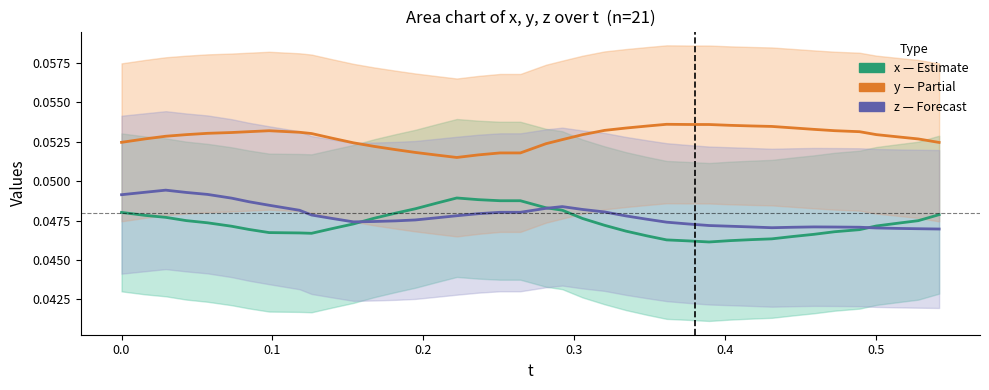

Reading right to left, list all the values displayed in this chart.

x (estimate): 0.0	0.0	0.0	0.0	0.0	0.0	0.0	0.0	0.0	0.0	0.0	0.0	0.0	0.0	0.0	0.0	0.0	0.0	0.0	0.0	0.0	0.0	0.0	0.0	0.0	0.0	0.0	0.0	0.0	0.0	0.0	0.0	0.0	0.0	0.0	0.0	0.0	0.0	0.0	0.0
y (partial): 0.1	0.1	0.1	0.1	0.1	0.1	0.1	0.1	0.1	0.1	0.1	0.1	0.1	0.1	0.1	0.1	0.1	0.1	0.1	0.1	0.1	0.1	0.1	0.1	0.1	0.1	0.1	0.1	0.1	0.1	0.1	0.1	0.1	0.1	0.1	0.1	0.1	0.1	0.1	0.1
z (forecast): 0.0	0.0	0.0	0.0	0.0	0.0	0.0	0.0	0.0	0.0	0.0	0.0	0.0	0.0	0.0	0.0	0.0	0.0	0.0	0.0	0.0	0.0	0.0	0.0	0.0	0.0	0.0	0.0	0.0	0.0	0.0	0.0	0.0	0.0	0.0	0.0	0.0	0.0	0.0	0.0